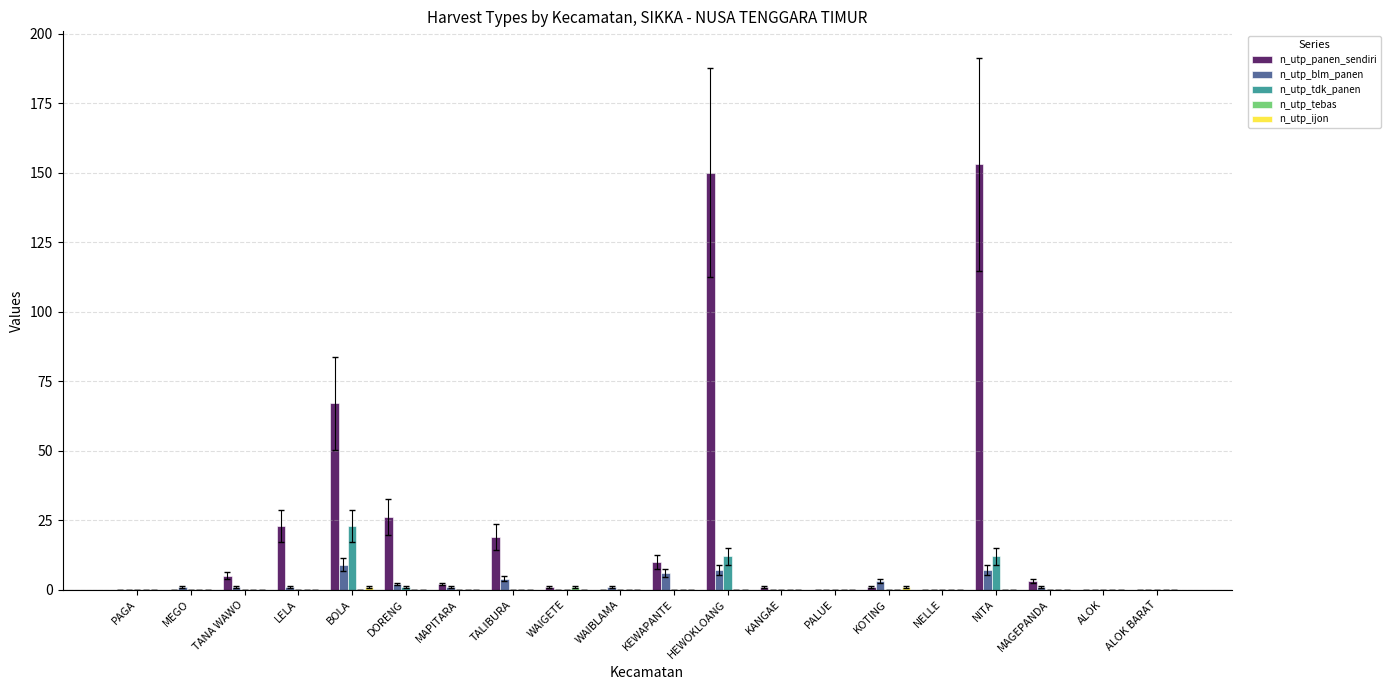

The n_utp_tdk_panen series shows 10 at WAIBLAMA. True or false?

False